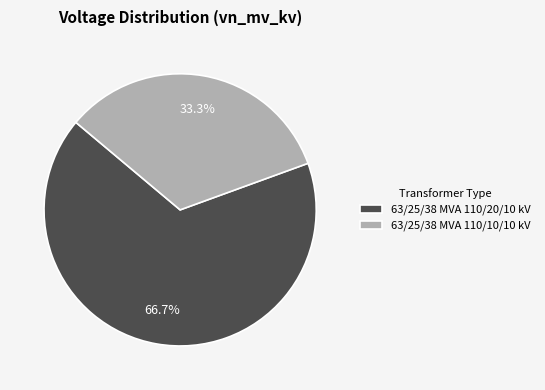

Which category accounts for the majority?

63/25/38 MVA 110/20/10 kV